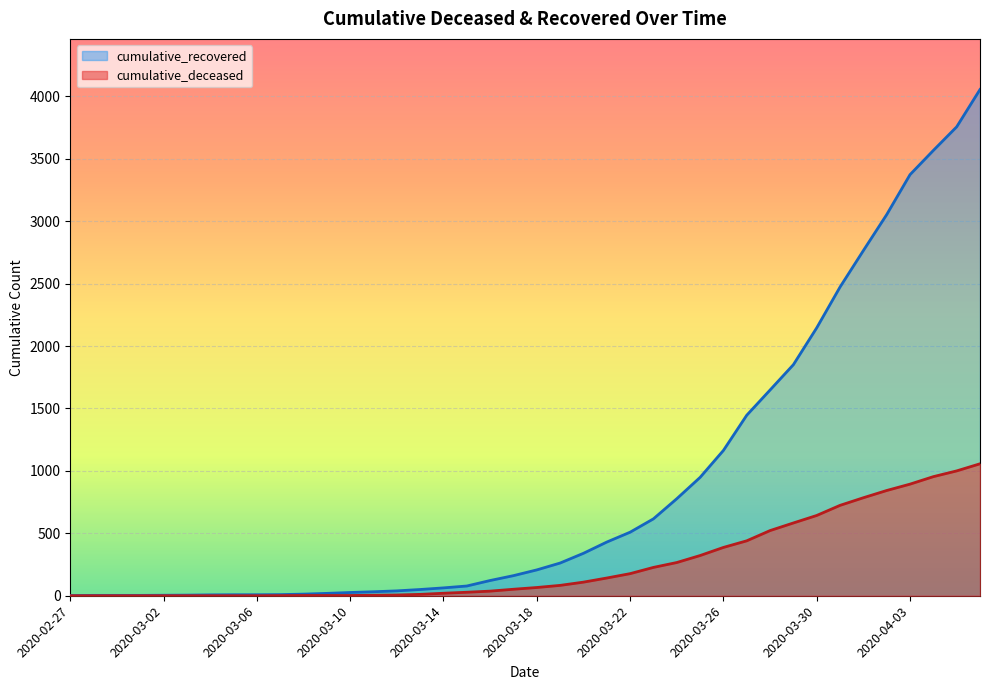

True or false: cumulative_recovered and cumulative_deceased intersect in this chart.

False